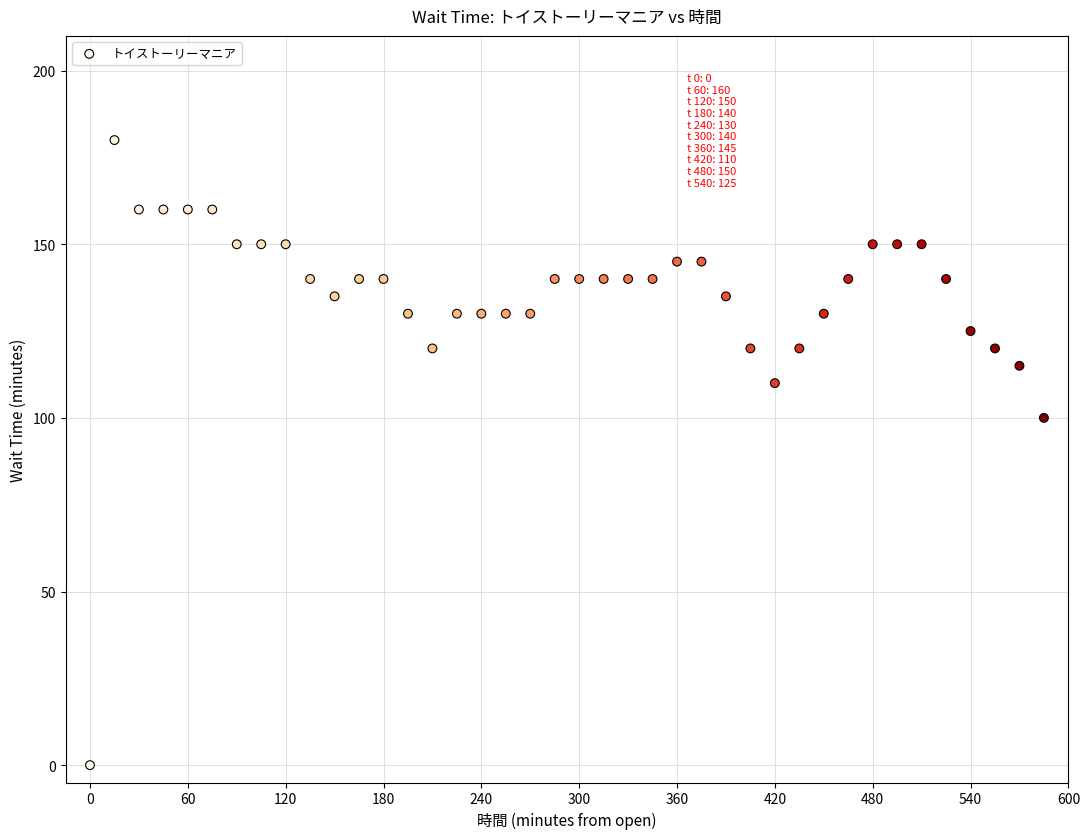

What Y value in the scatter plot is closest to 90?

100